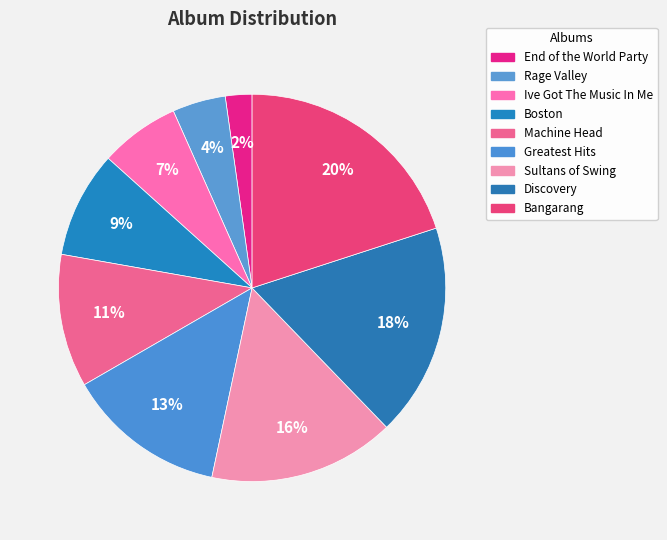

Does Discovery account for over 50% of the chart?

No